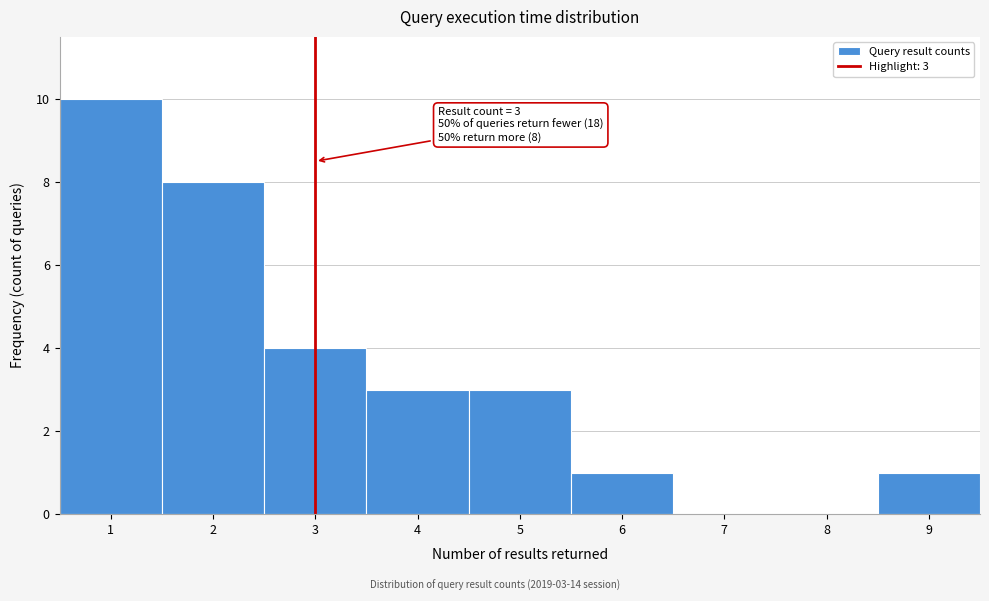

Over which range of the x-axis is the bar tallest?

0.5 to 1.5